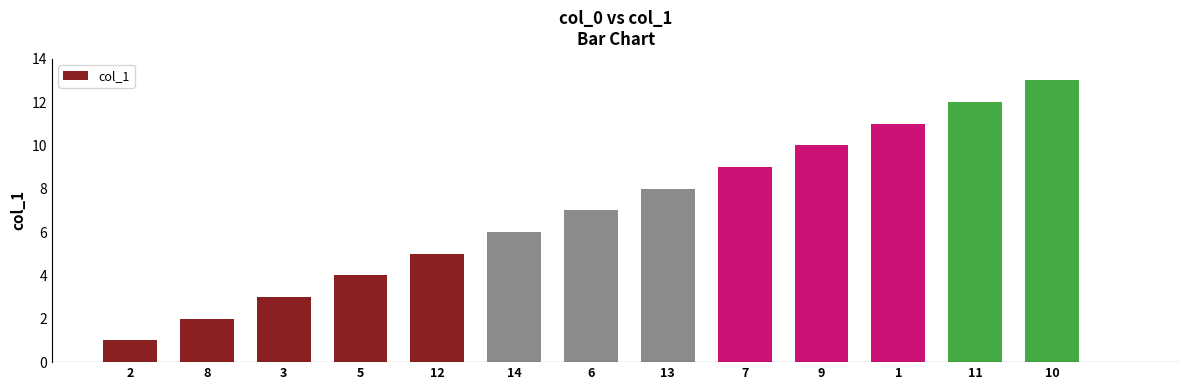

Read the value at 13, to the nearest 5.

10